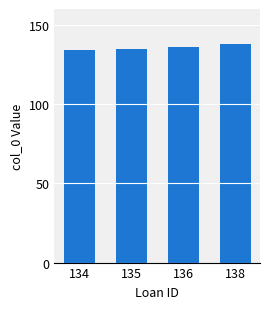

Approximately how many times larger is the value at 138 compared to 136?

1.0